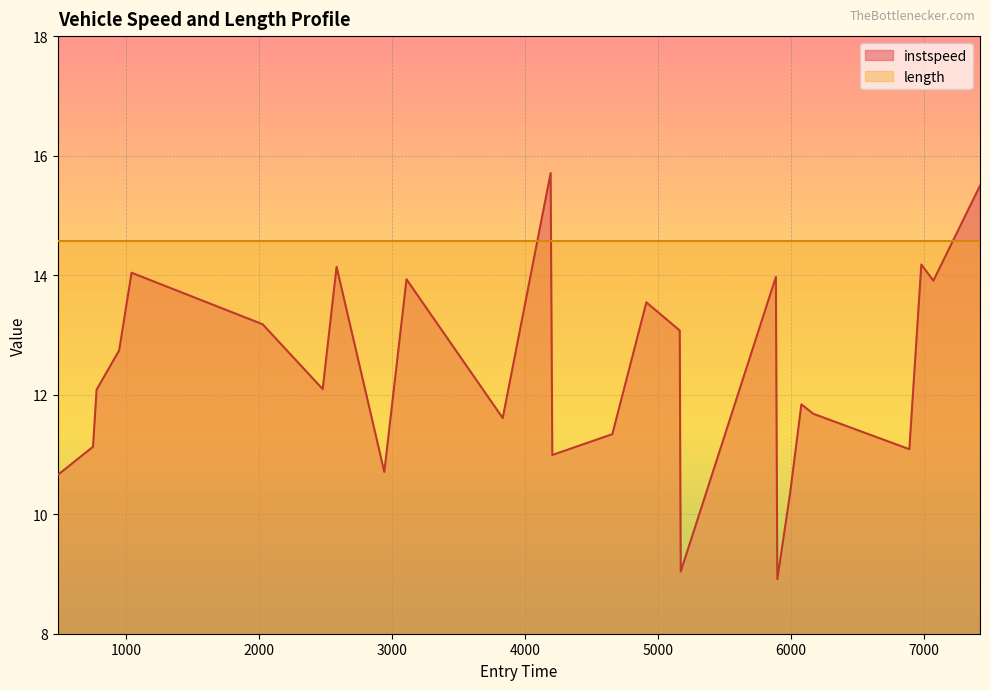

What is the smallest value displayed?

8.9